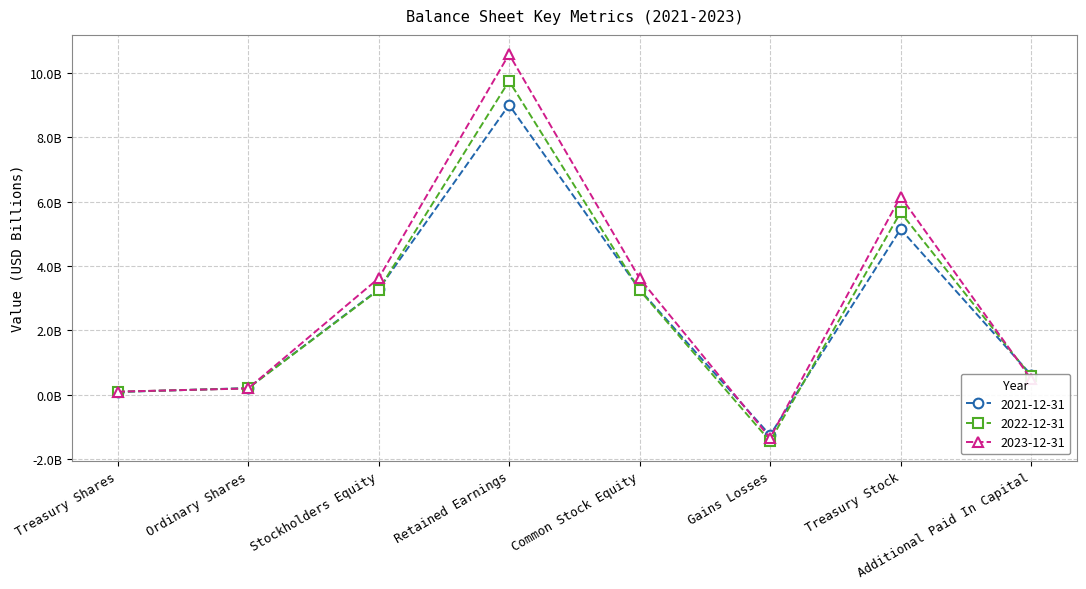

What is the sum of all 2021-12-31 values?

20.3